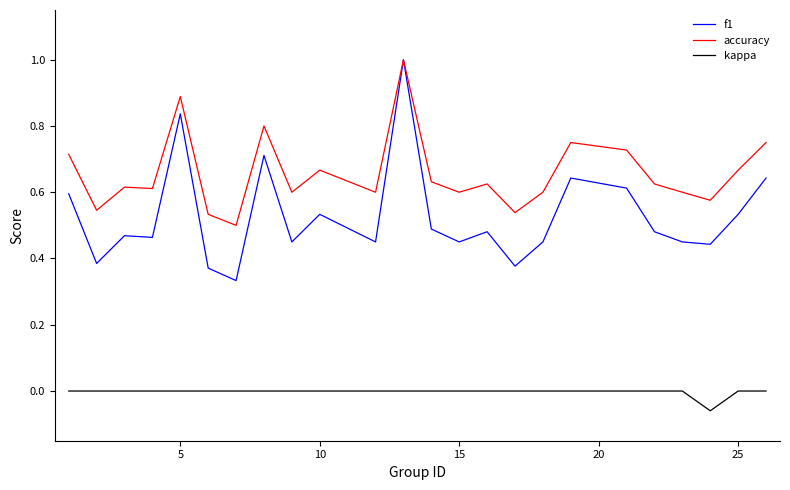

True or false: accuracy and kappa intersect in this chart.

False